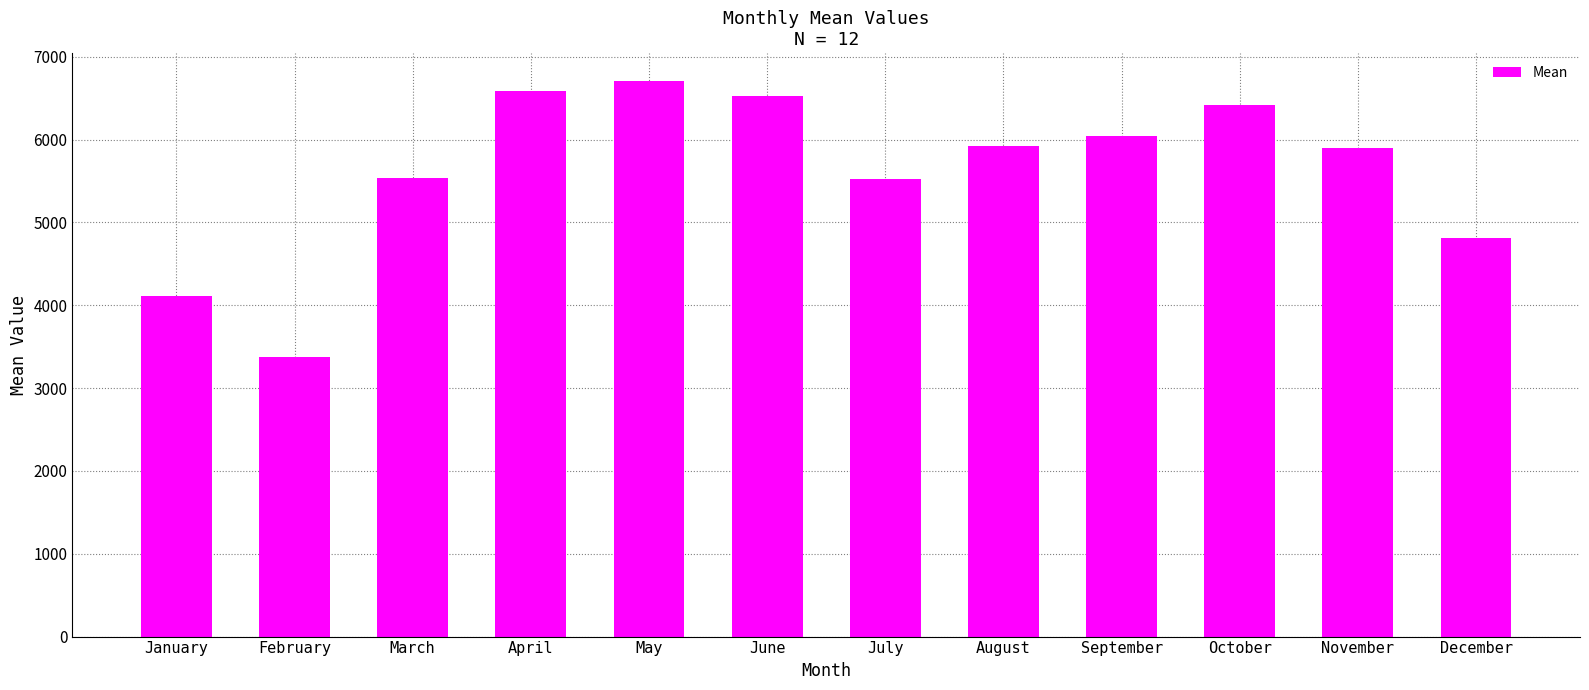

Approximately how many times larger is the value at February compared to January?

0.8